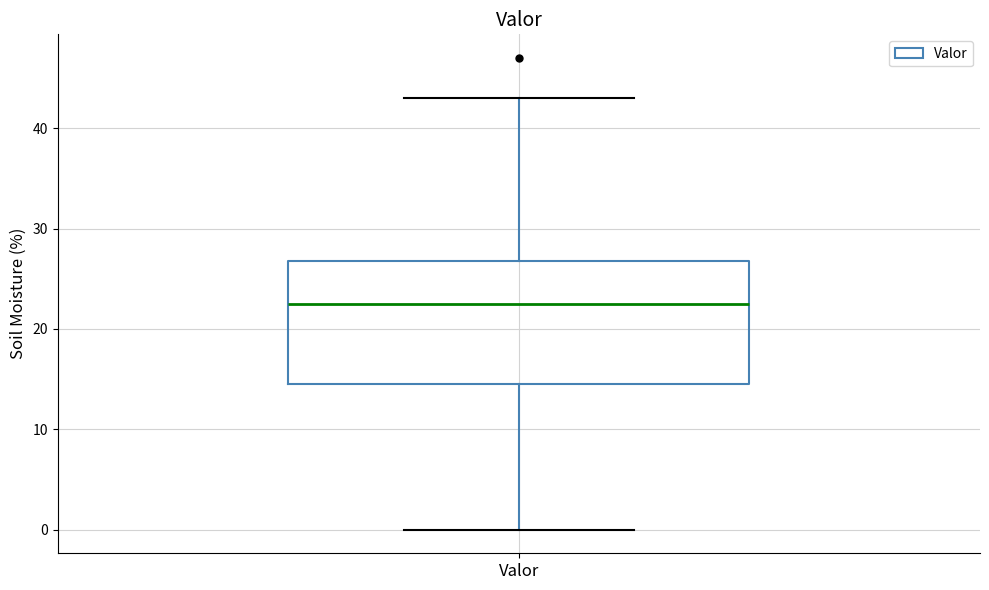

Read this box plot against the y-axis: the position of the median line, the range covered by the box, and the ends of both whiskers. The values are not printed on the chart, so give them approximately, as read against the axis.

median 23, box 15 to 27, whiskers 0 to 43